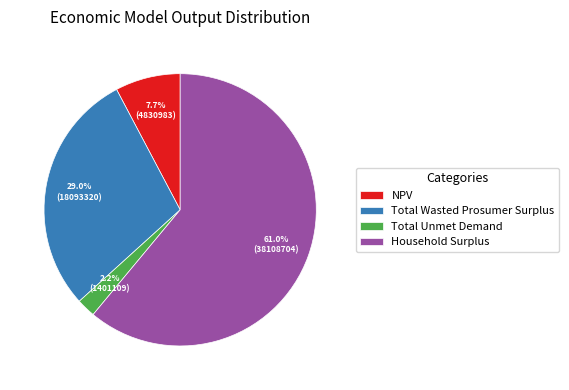

Does Household Surplus account for over 50% of the chart?

Yes